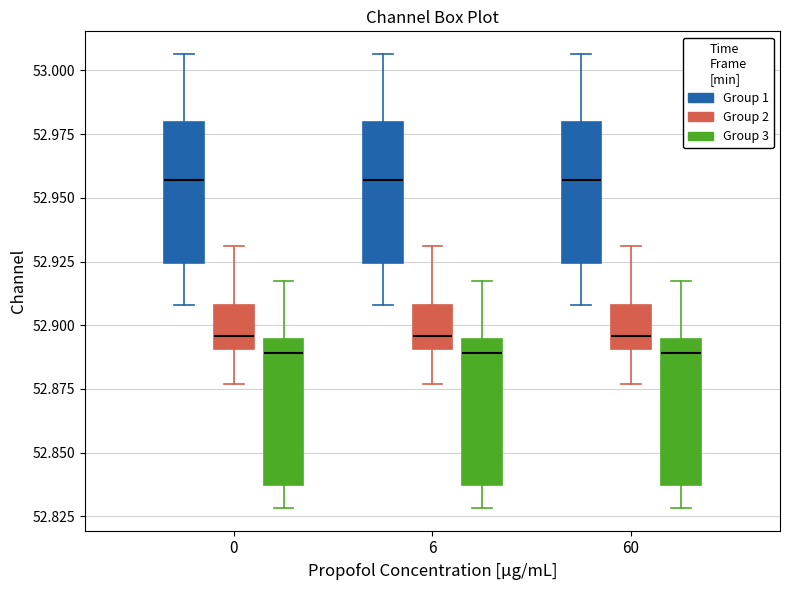

Reading left to right, read every box against the y-axis: the position of its median line, the range the box covers, and the ends of its whiskers. The values are not printed on the chart, so give them approximately, as read against the axis.

0 (Group 1): median 52.955, box 52.925 to 52.980, whiskers 52.910 to 53.005
0 (Group 2): median 52.895, box 52.890 to 52.910, whiskers 52.875 to 52.930
0 (Group 3): median 52.890, box 52.835 to 52.895, whiskers 52.830 to 52.915
6 (Group 1): median 52.955, box 52.925 to 52.980, whiskers 52.910 to 53.005
6 (Group 2): median 52.895, box 52.890 to 52.910, whiskers 52.875 to 52.930
6 (Group 3): median 52.890, box 52.835 to 52.895, whiskers 52.830 to 52.915
60 (Group 1): median 52.955, box 52.925 to 52.980, whiskers 52.910 to 53.005
60 (Group 2): median 52.895, box 52.890 to 52.910, whiskers 52.875 to 52.930
60 (Group 3): median 52.890, box 52.835 to 52.895, whiskers 52.830 to 52.915